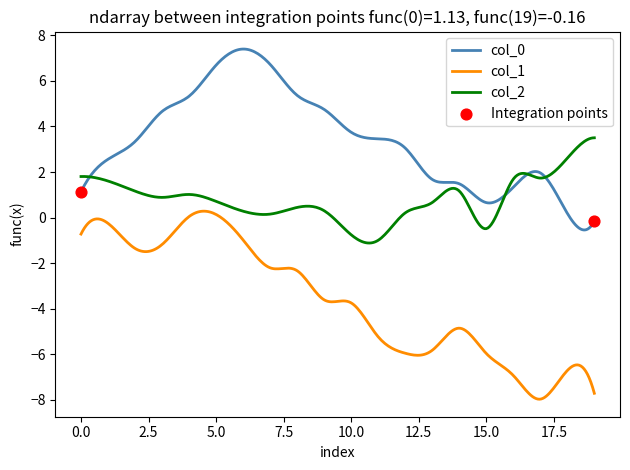

Which series has the widest spread of values?

col_1